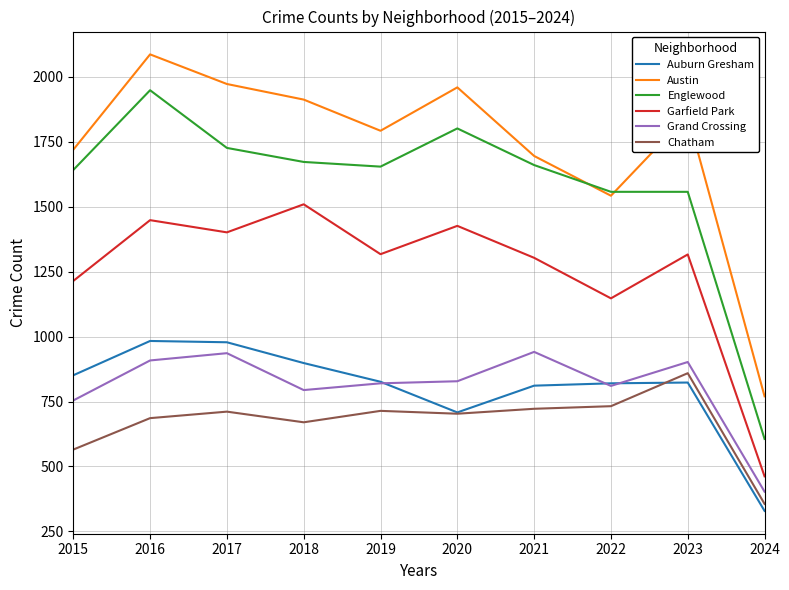

What is the difference between the maximum and second lowest values in the Grand Crossing series?

187